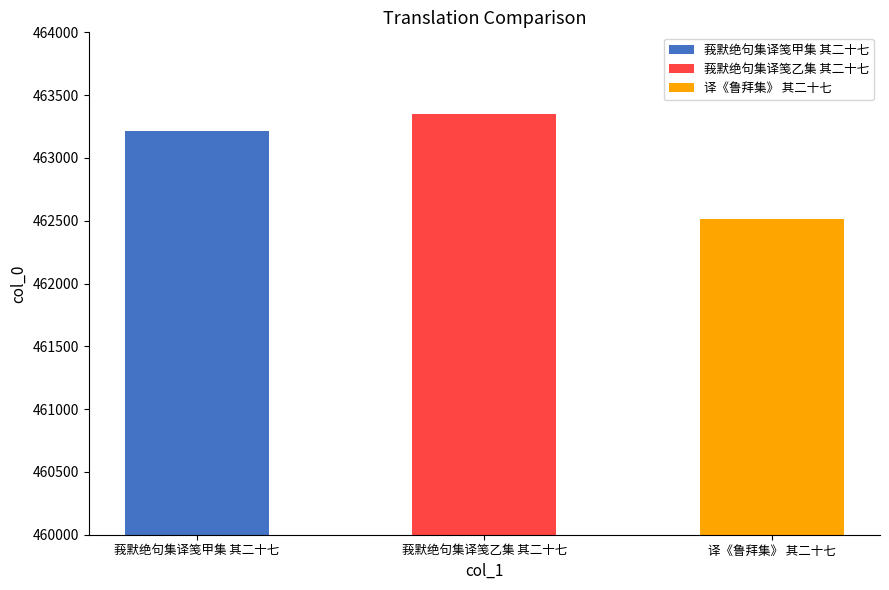

Reading right to left, what are all the values shown in this chart?

462513	463350	463213